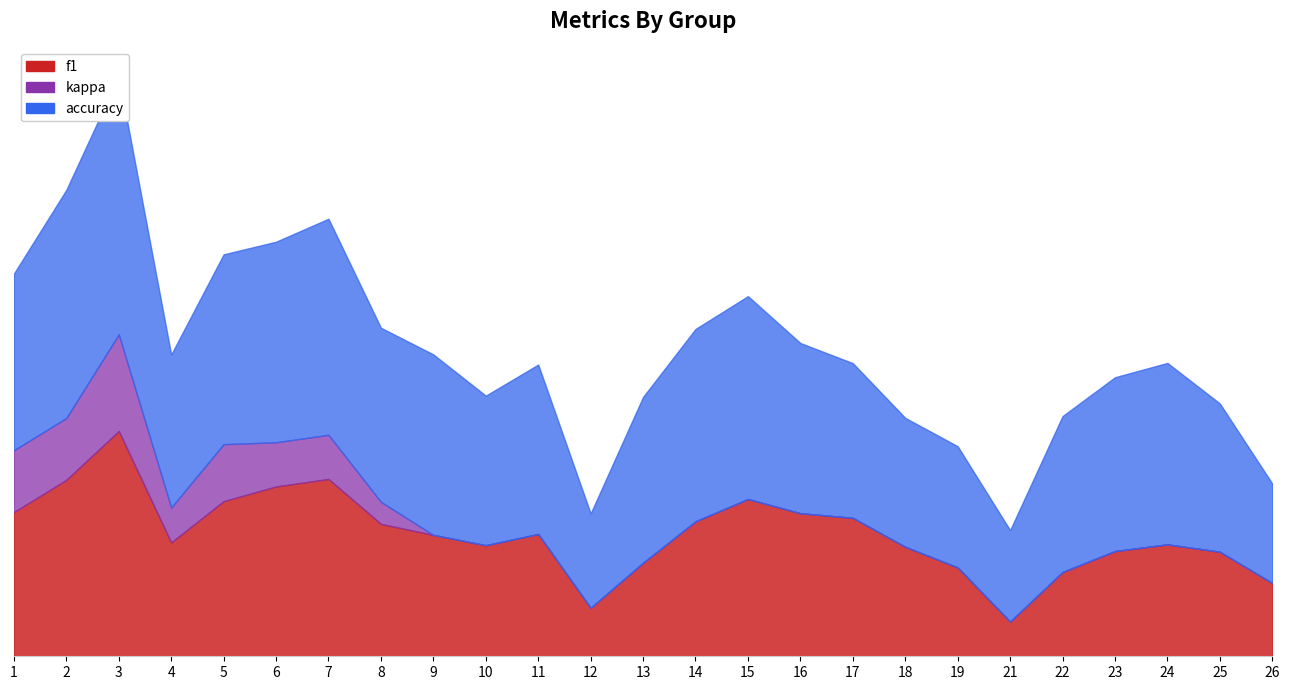

How many categories are shown in the chart?

25